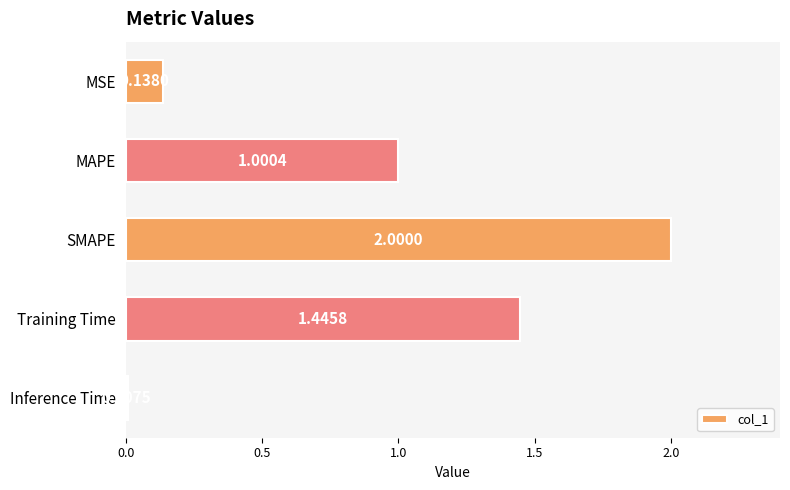

List the labels in order of value, smallest first.

Inference Time, MSE, MAPE, Training Time, SMAPE